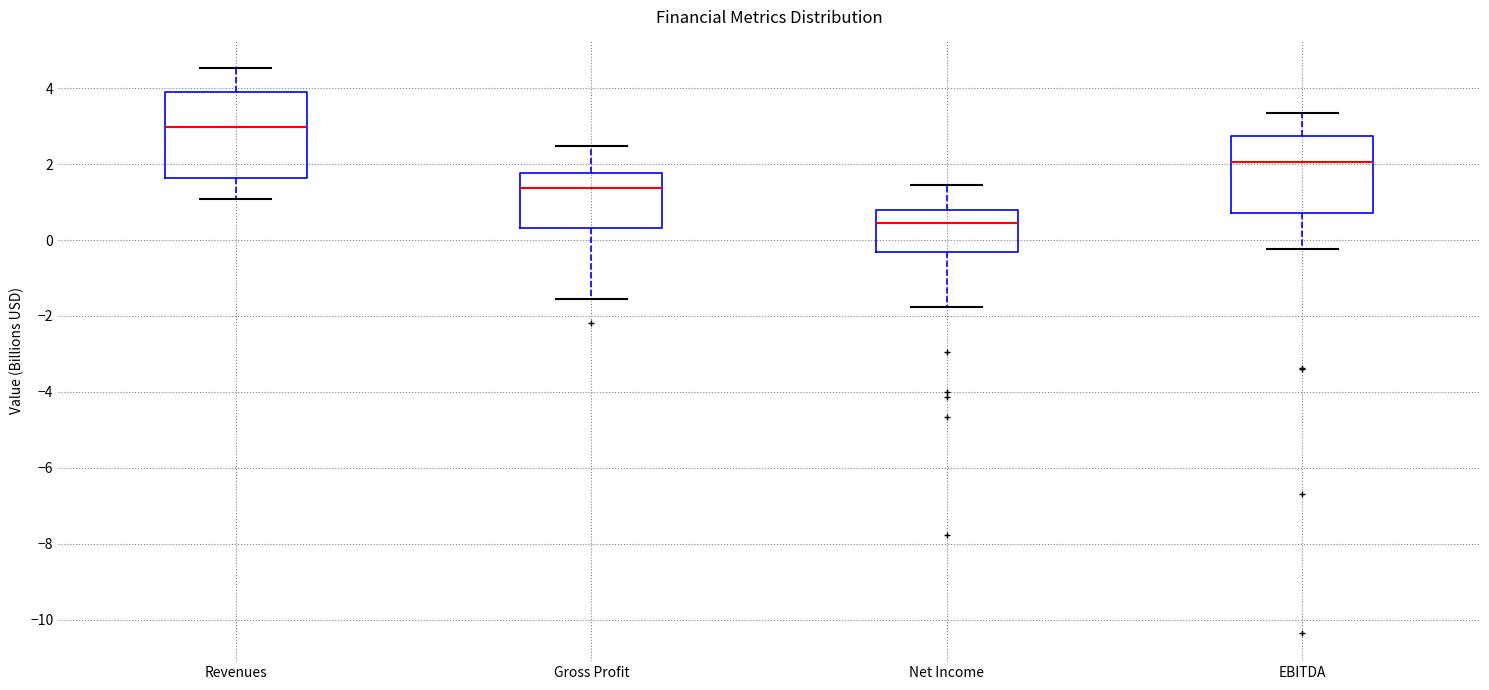

Where does the upper whisker of the box for EBITDA end on the y-axis? The values are not printed on the chart, so give them approximately, as read against the axis.

3.4